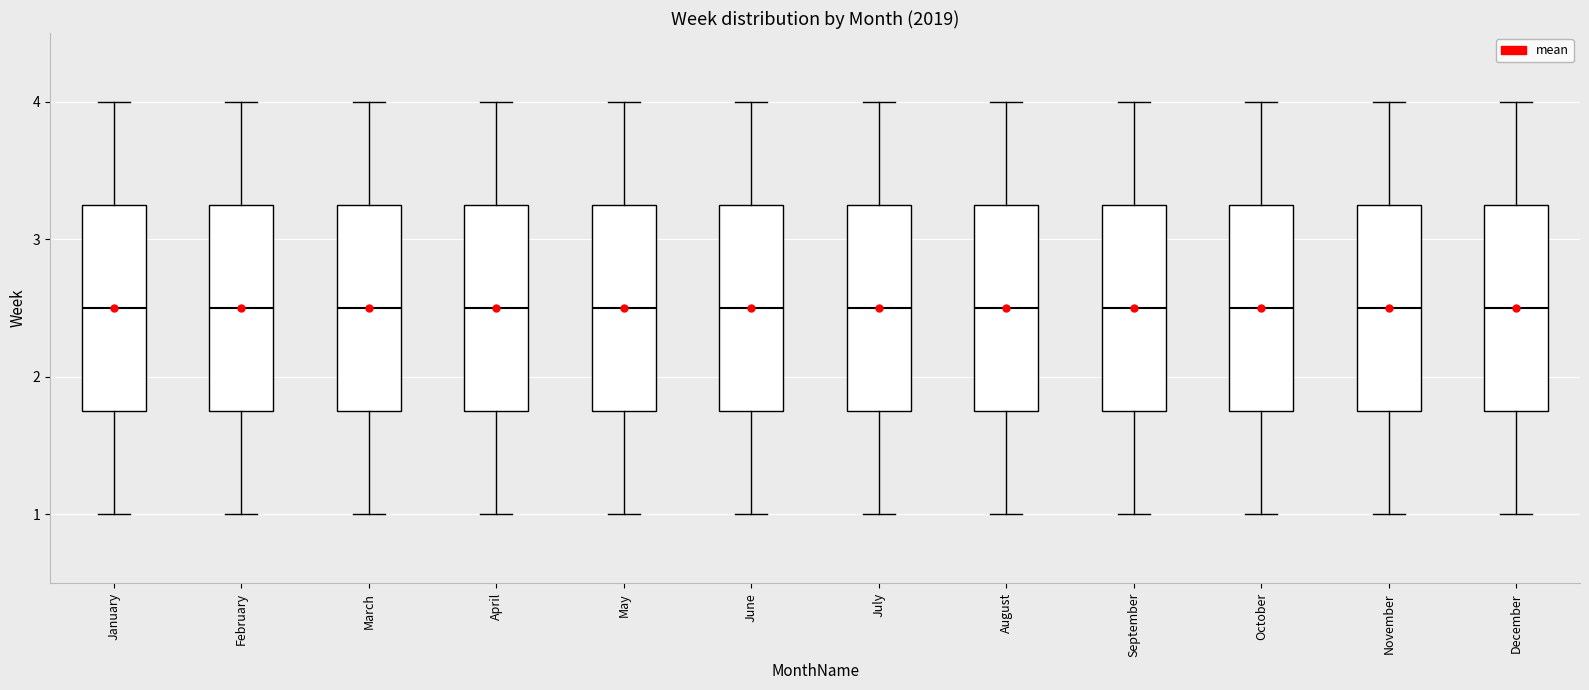

Reading left to right, transcribe this box plot: for each box, give where its median line is, the range the box spans, and where its two whiskers end, as read against the y-axis. The values are not printed on the chart, so give them approximately, as read against the axis.

January: median 2.5, box 1.8 to 3.3, whiskers 1.0 to 4.0
February: median 2.5, box 1.8 to 3.3, whiskers 1.0 to 4.0
March: median 2.5, box 1.8 to 3.3, whiskers 1.0 to 4.0
April: median 2.5, box 1.8 to 3.3, whiskers 1.0 to 4.0
May: median 2.5, box 1.8 to 3.3, whiskers 1.0 to 4.0
June: median 2.5, box 1.8 to 3.3, whiskers 1.0 to 4.0
July: median 2.5, box 1.8 to 3.3, whiskers 1.0 to 4.0
August: median 2.5, box 1.8 to 3.3, whiskers 1.0 to 4.0
September: median 2.5, box 1.8 to 3.3, whiskers 1.0 to 4.0
October: median 2.5, box 1.8 to 3.3, whiskers 1.0 to 4.0
November: median 2.5, box 1.8 to 3.3, whiskers 1.0 to 4.0
December: median 2.5, box 1.8 to 3.3, whiskers 1.0 to 4.0